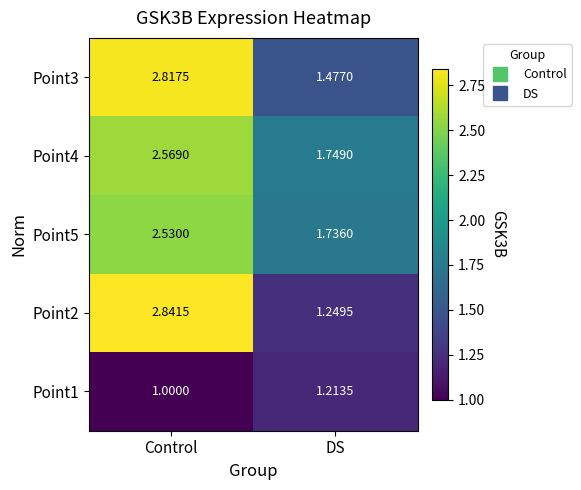

At which label does Point1 reach its peak?

DS